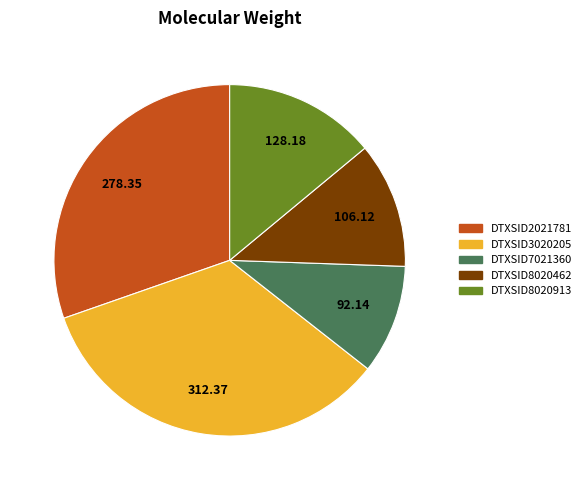

Which has a higher value, DTXSID3020205 or DTXSID2021781?

DTXSID3020205